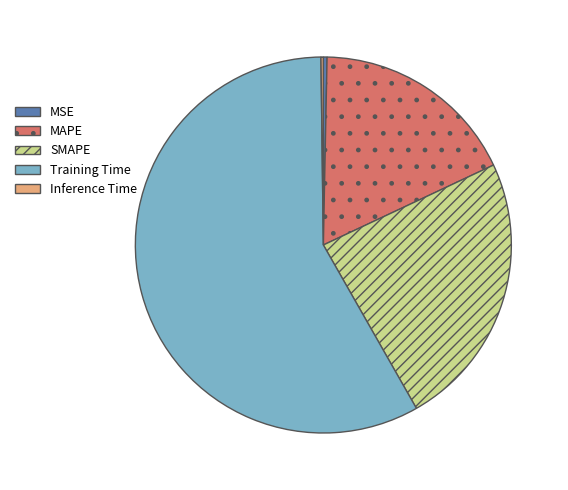

Between MAPE and Training Time, which is larger?

Training Time